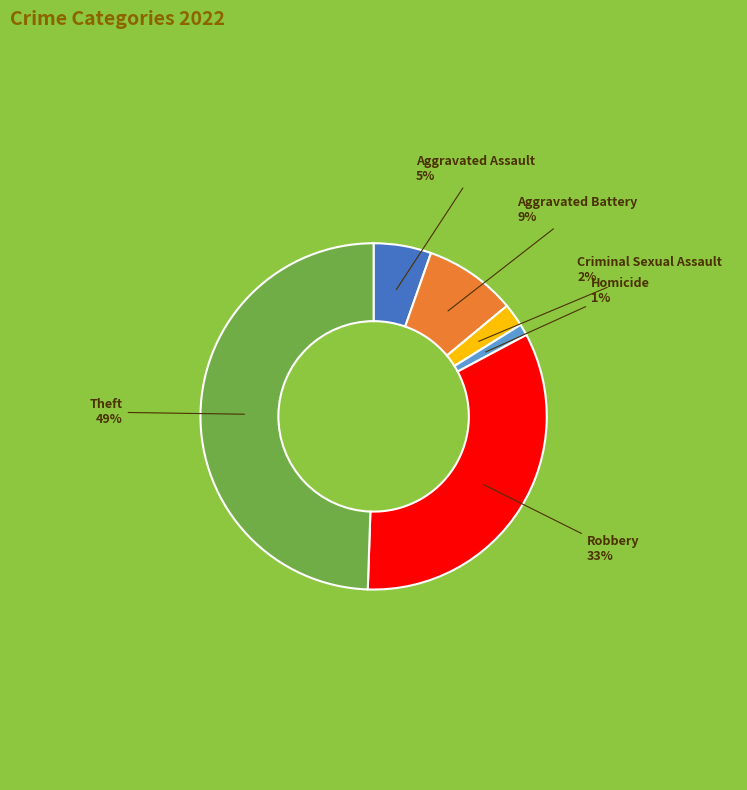

To the nearest percent, what is the difference between the largest and smallest slice percentages?

48%